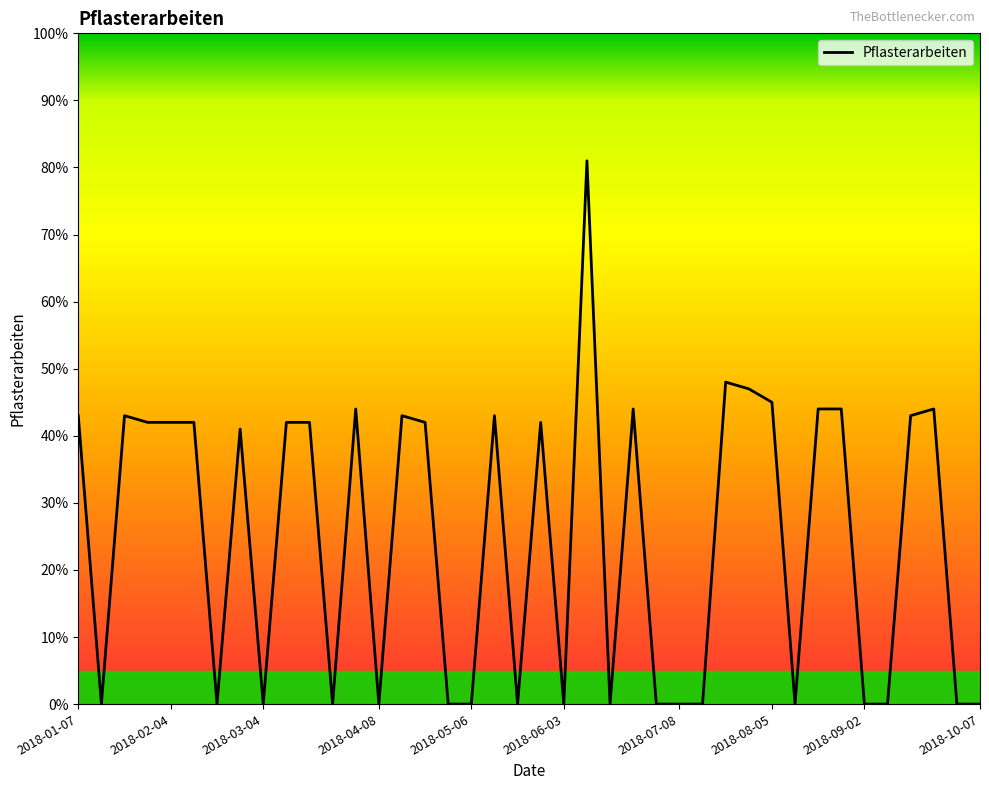

What is the difference between the maximum and minimum values?

81